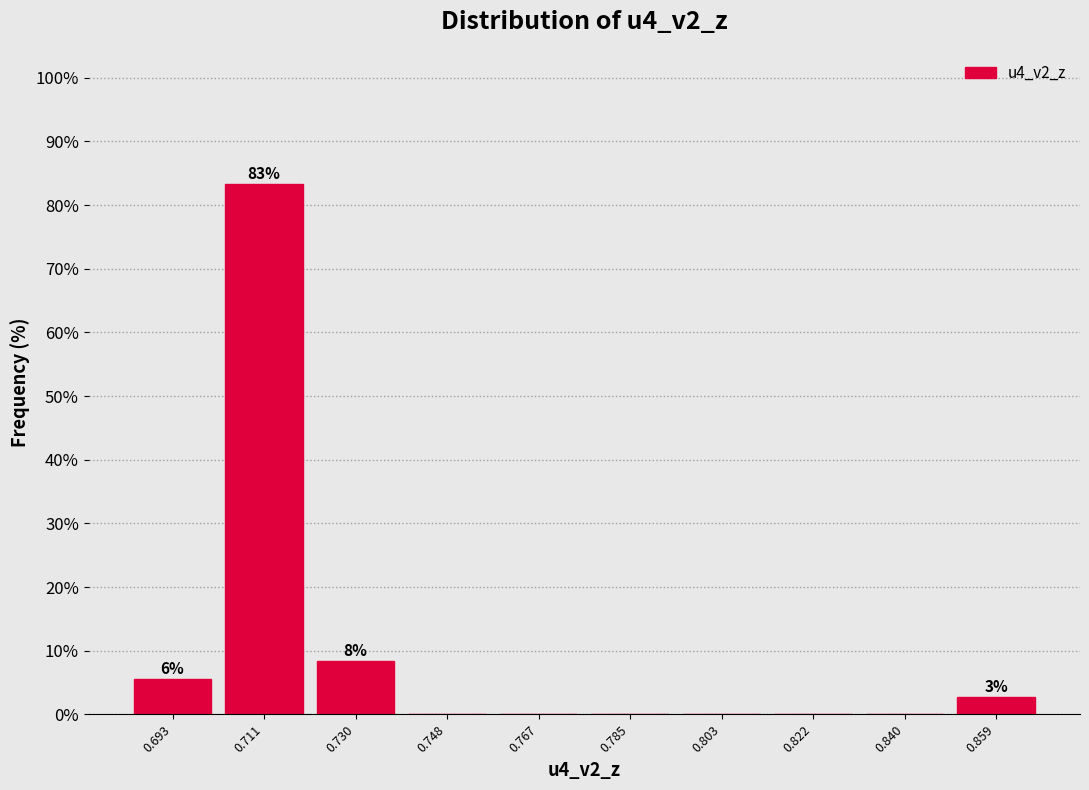

Over which range of the x-axis is the bar tallest?

0.702 to 0.720